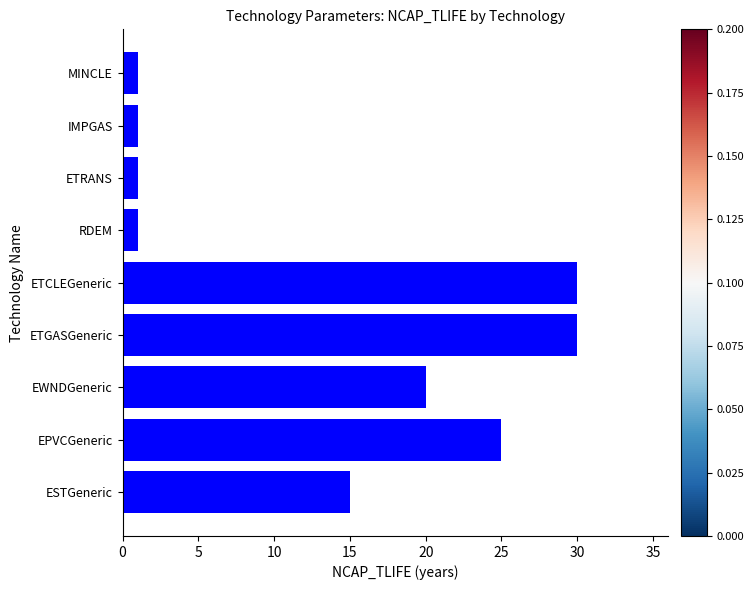

How many distinct data groups are displayed?

1